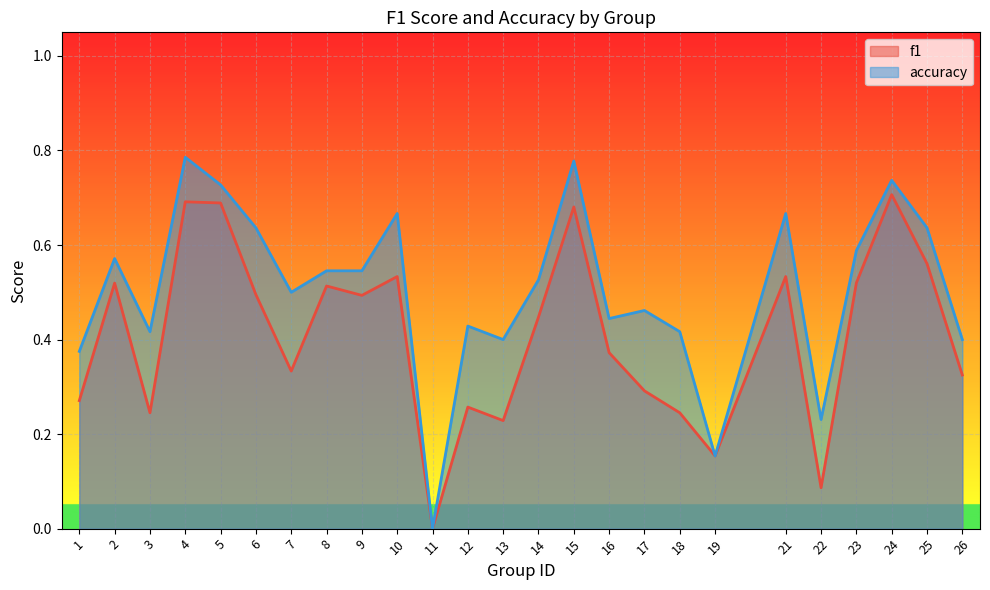

Which label corresponds to the smallest value in the chart?

11